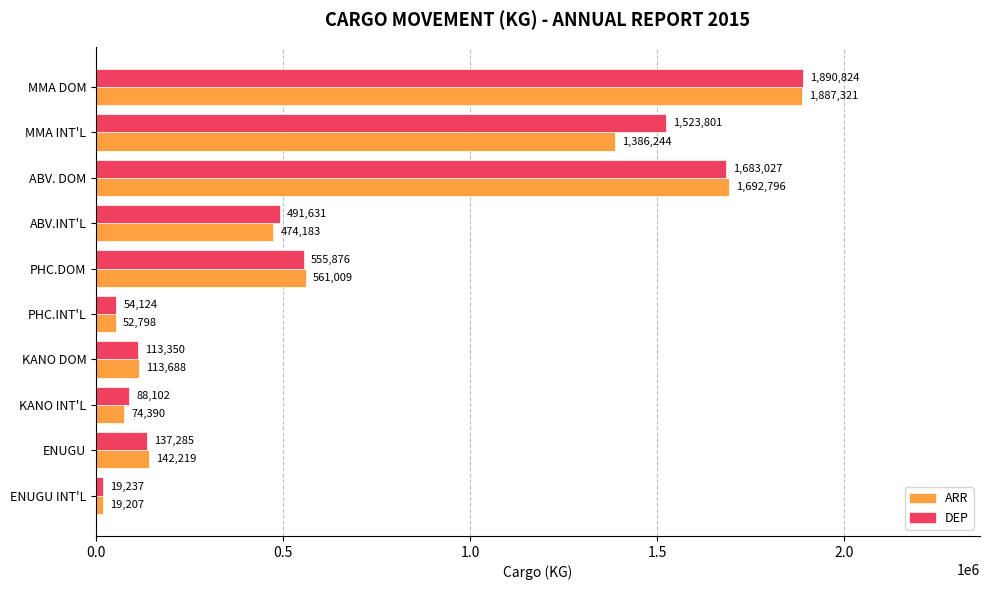

Rank the series by their average value, from lowest to highest.

ARR, DEP